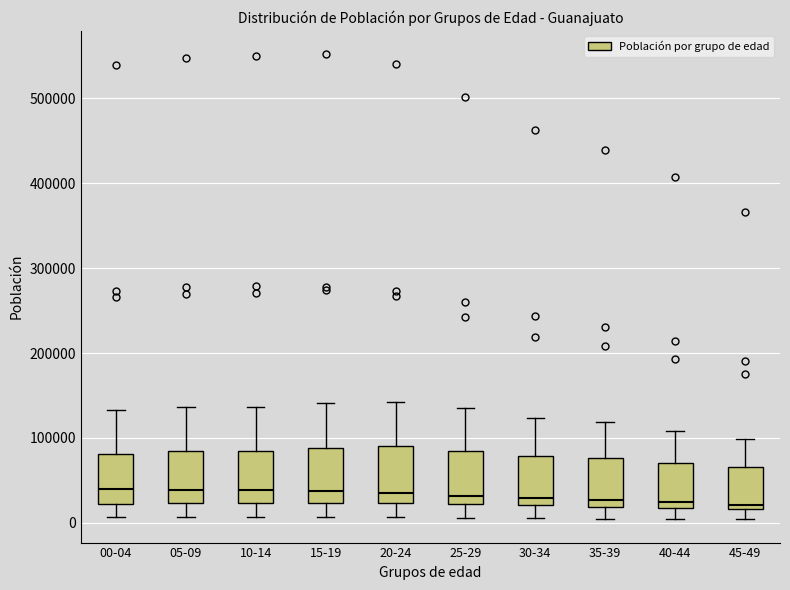

Where does the lower whisker of the box for 45-49 end on the y-axis? The values are not printed on the chart, so give them approximately, as read against the axis.

0